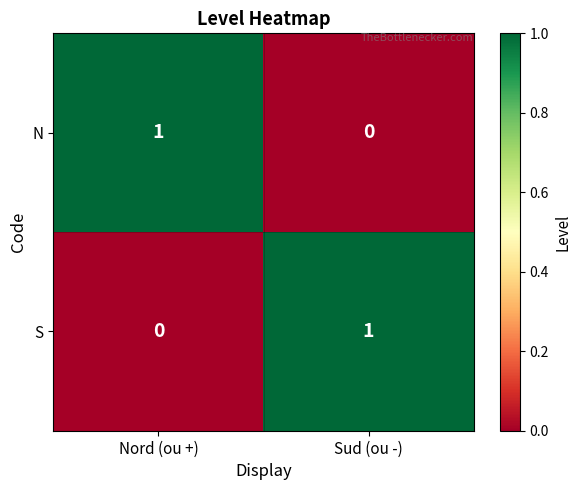

The value of S at Sud (ou -) is 1. True or false?

True